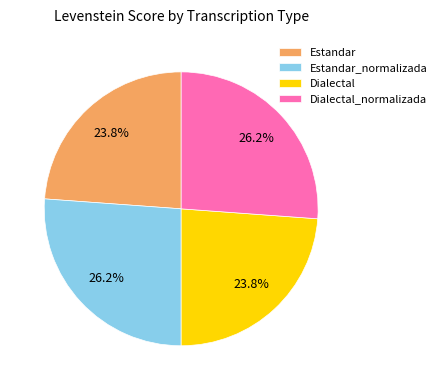

Is the sum of Dialectal_normalizada and Estandar_normalizada greater than half?

Yes